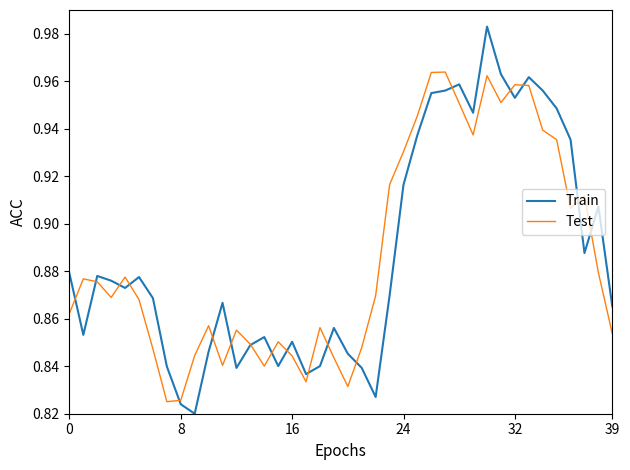

Rank the series by their maximum value, from highest to lowest.

Train, Test